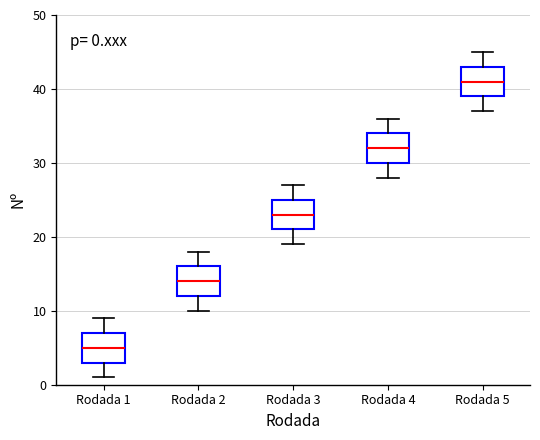

Which box has the lowest median line?

Rodada 1